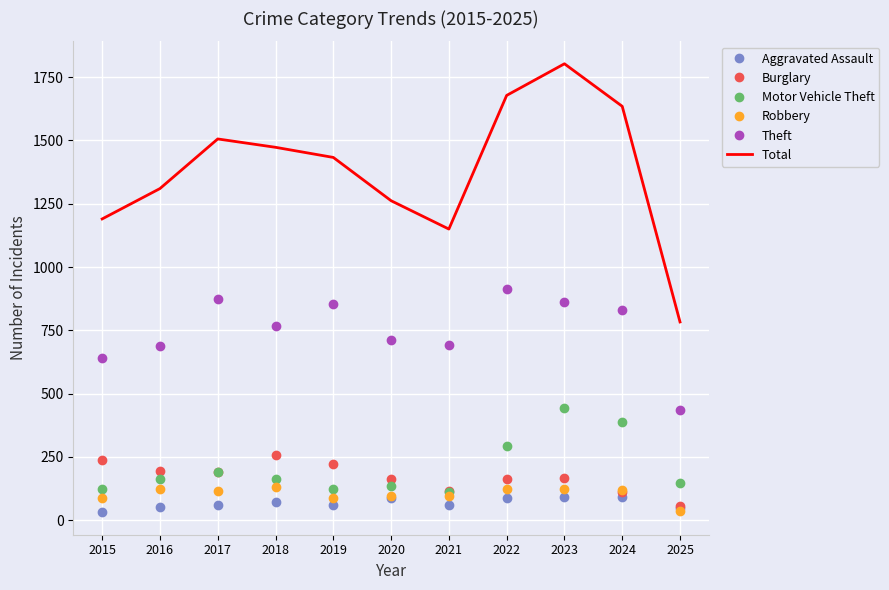

At which label does Robbery reach its minimum?

2025